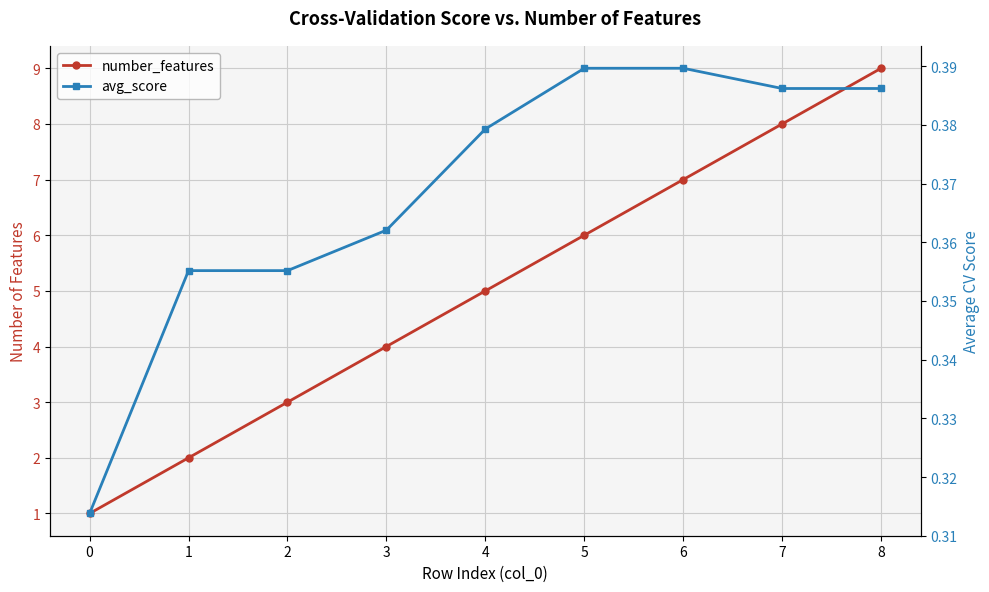

Reading right to left, extract all data points from this chart.

number_features: 8=9.0	7=8.0	6=7.0	5=6.0	4=5.0	3=4.0	2=3.0	1=2.0	0=1.0
avg_score: 8=0.4	7=0.4	6=0.4	5=0.4	4=0.4	3=0.4	2=0.4	1=0.4	0=0.3